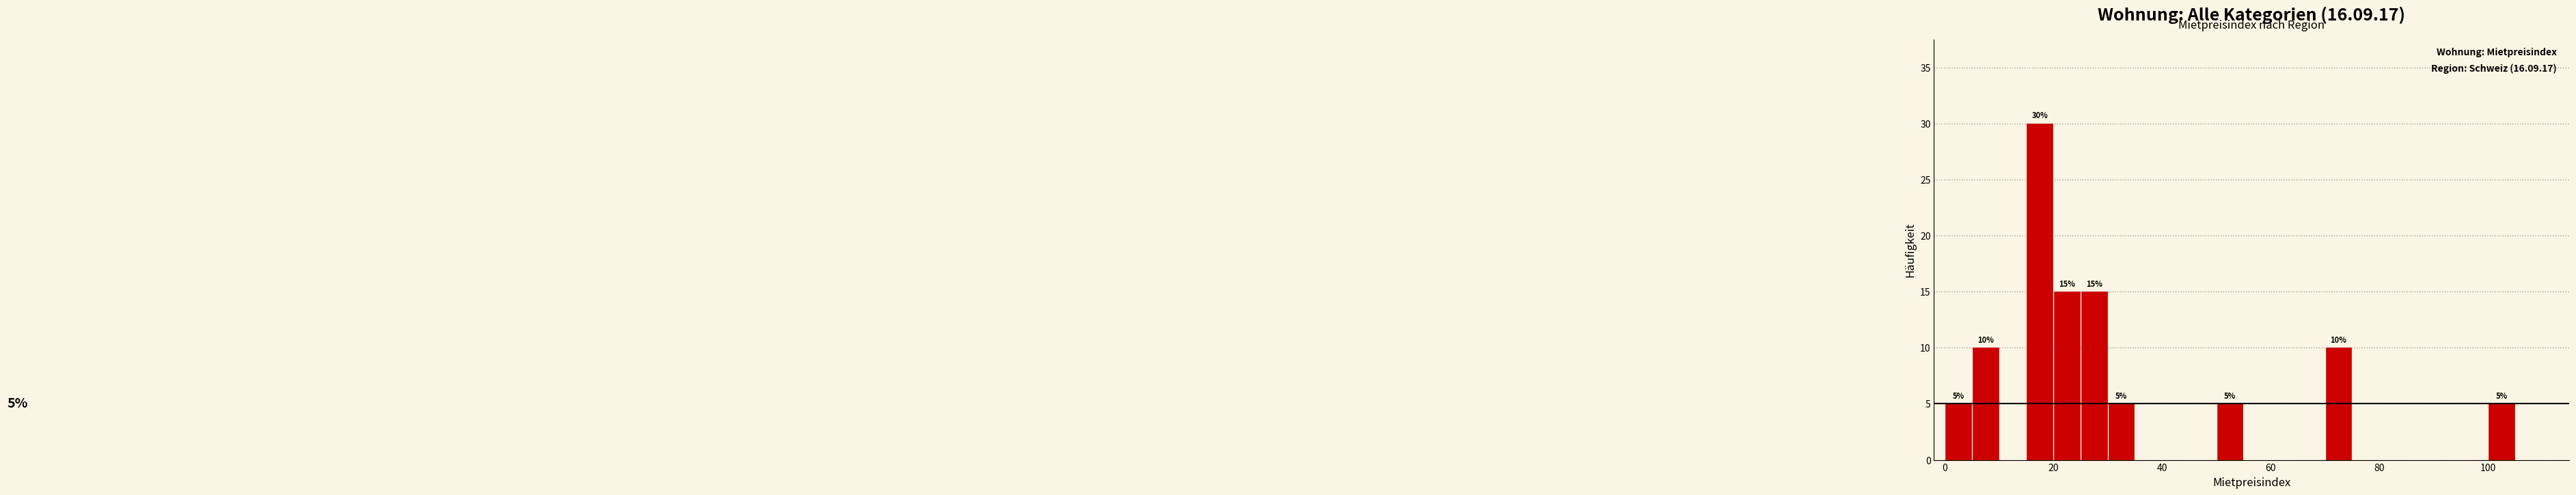

Read against the x-axis, roughly where is the centre of the tallest bar?

18